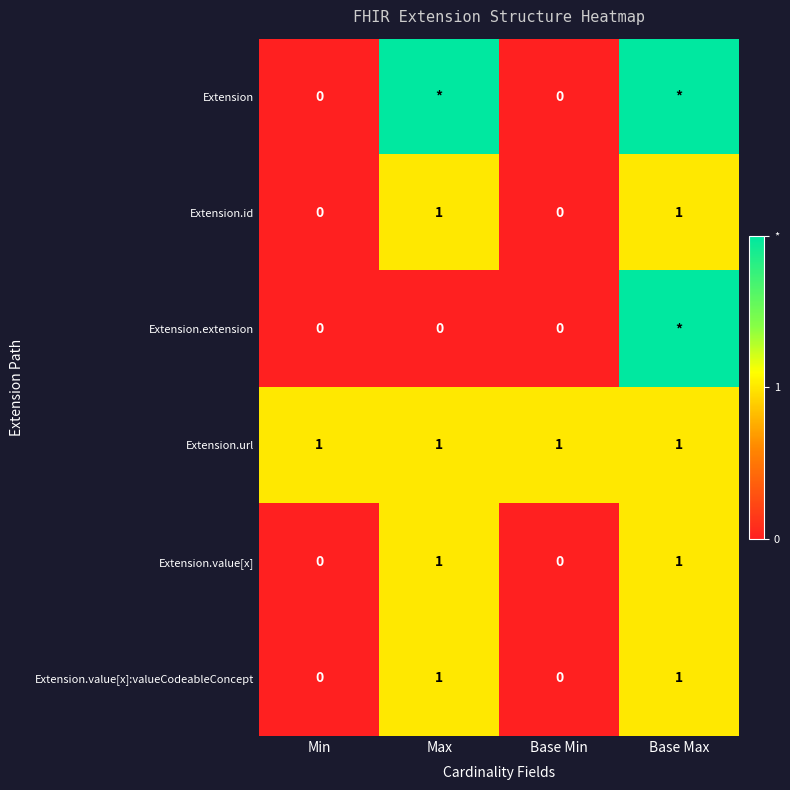

How many series are shown in this chart?

6